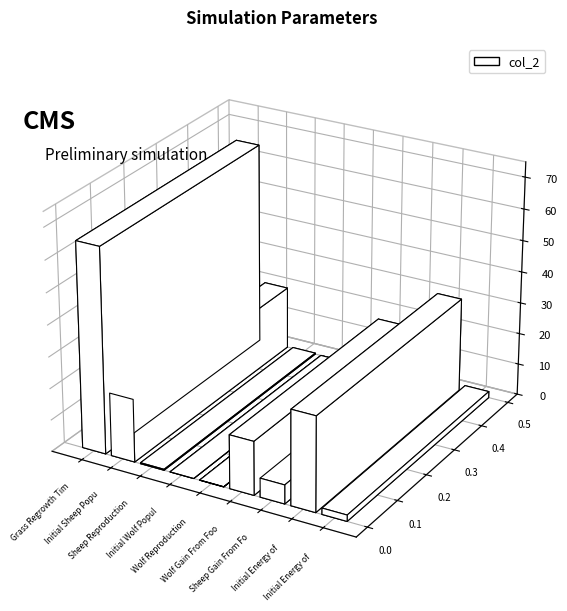

At which category does the chart reach its peak across all series?

Grass Regrowth Time